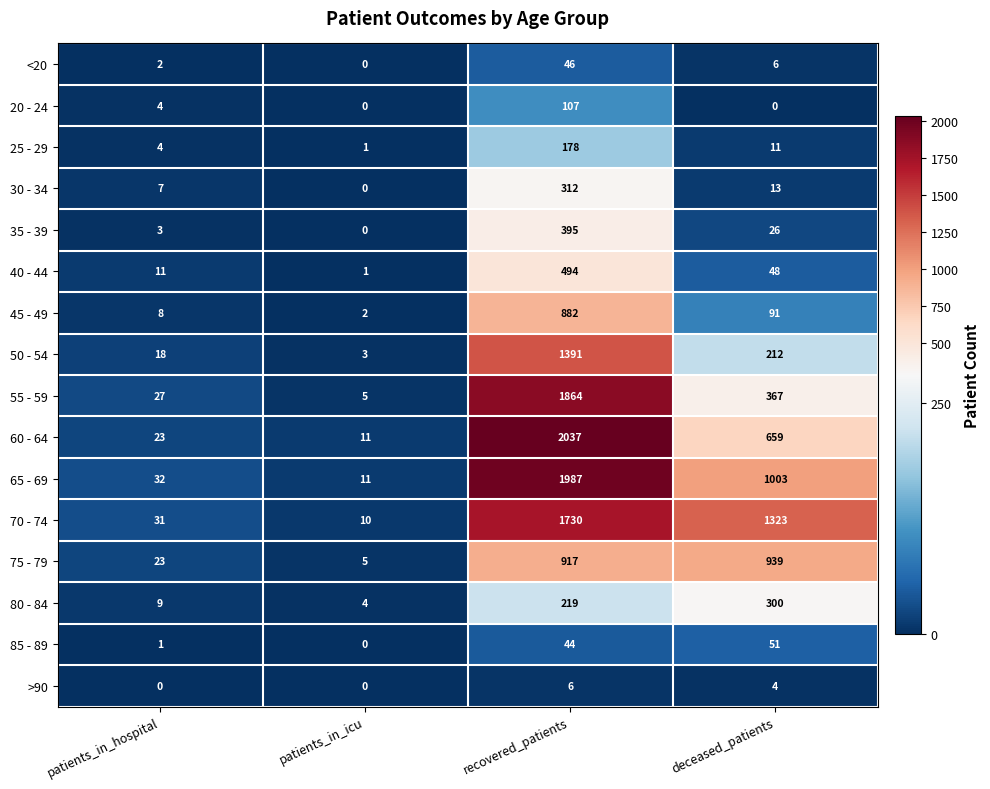

The value of 40 - 44 at patients_in_icu is 2. True or false?

False